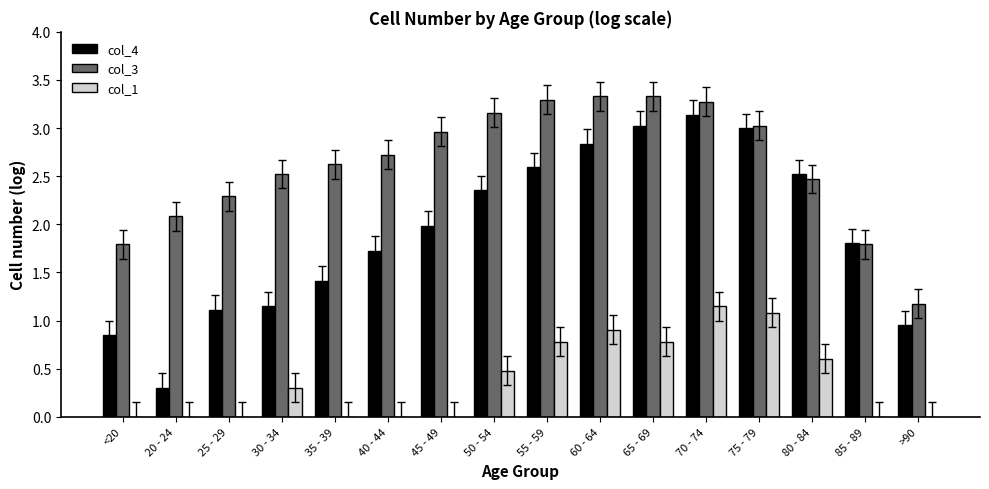

The col_1 series shows -0.5 at 85 - 89. True or false?

False